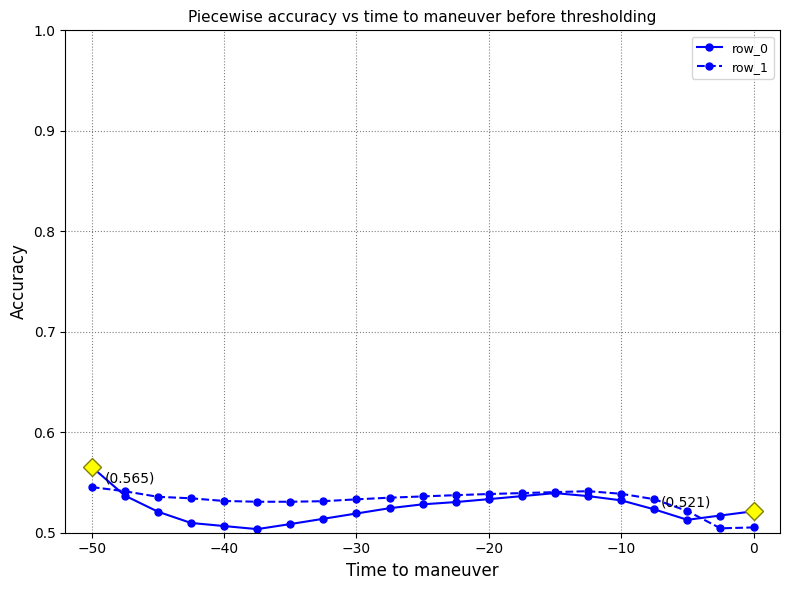

Rank the series by their maximum value, from highest to lowest.

row_0, row_1